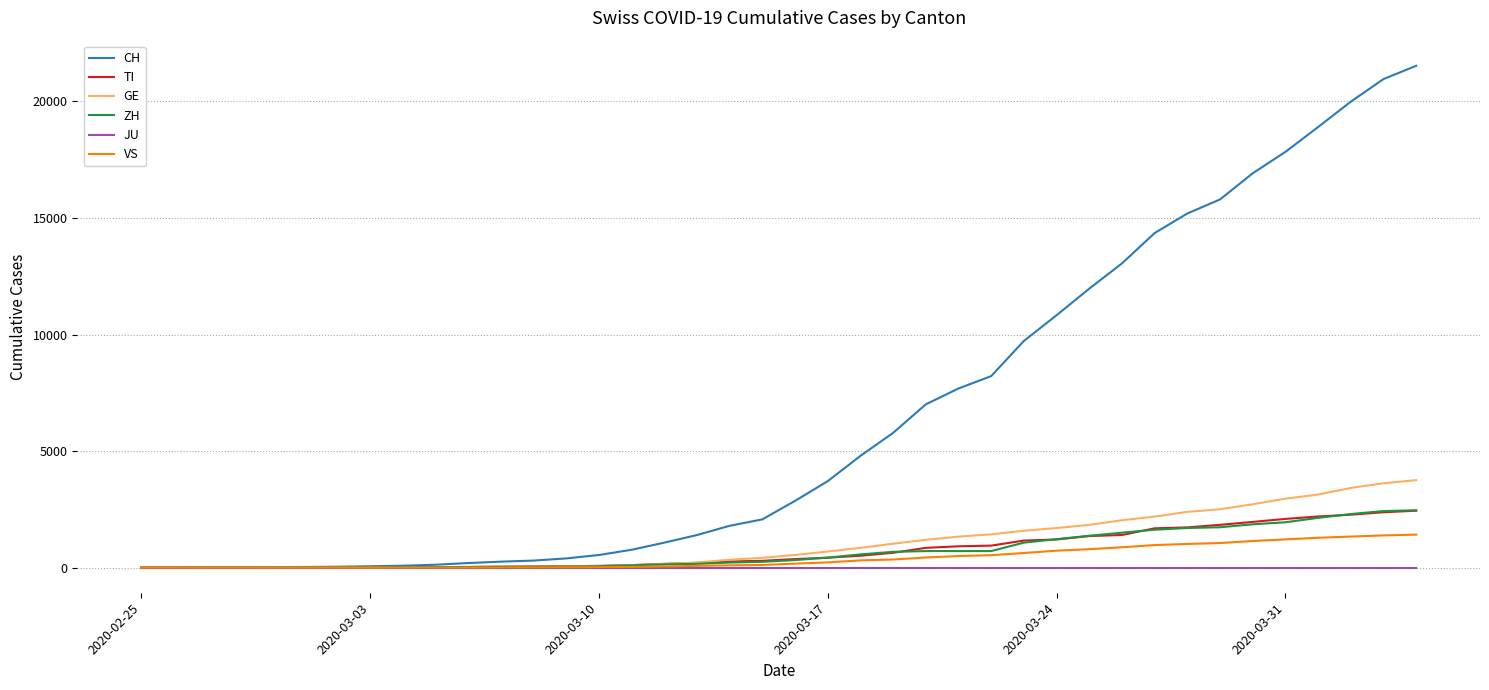

Which series has the widest spread of values?

CH